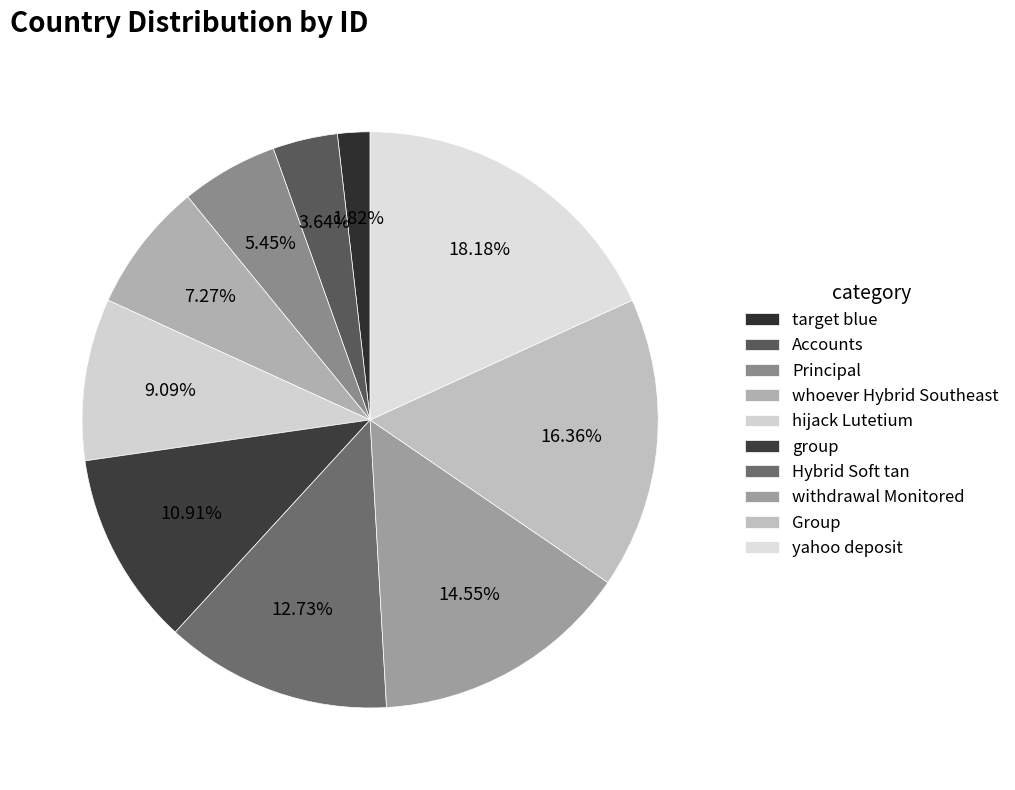

Combined, do whoever Hybrid Southeast and target blue account for over 50%?

No